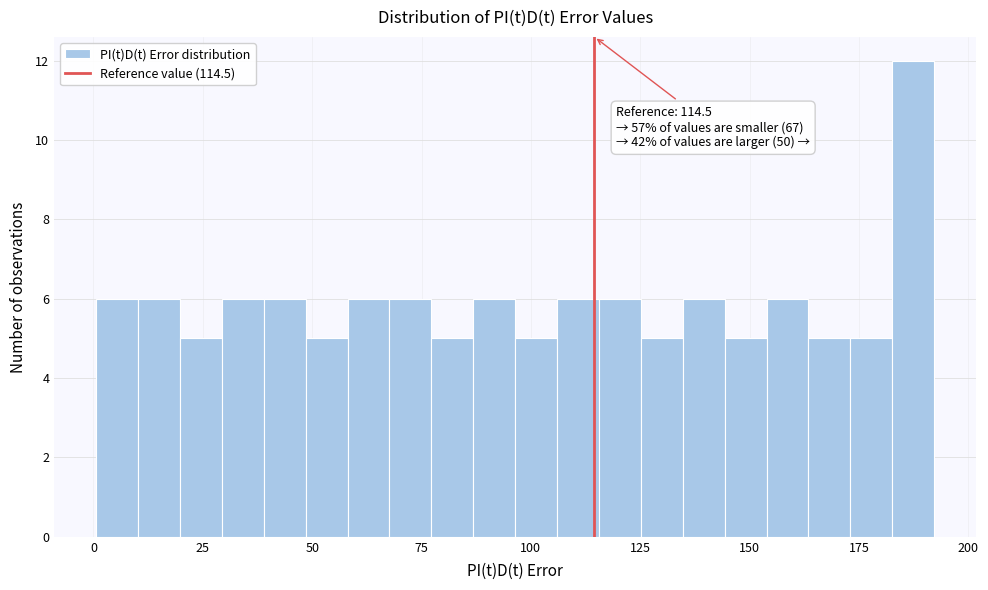

Around what value on the x-axis is the tallest bar? Give the approximate position of its centre, as read against the axis.

185